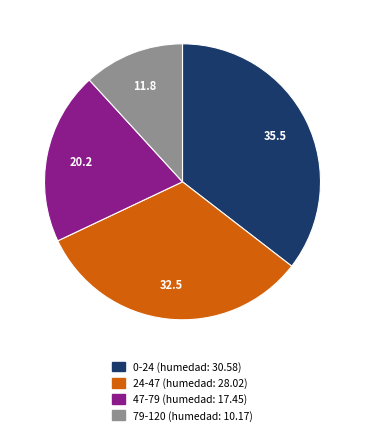

Which category has the smallest portion of the pie?

79-120